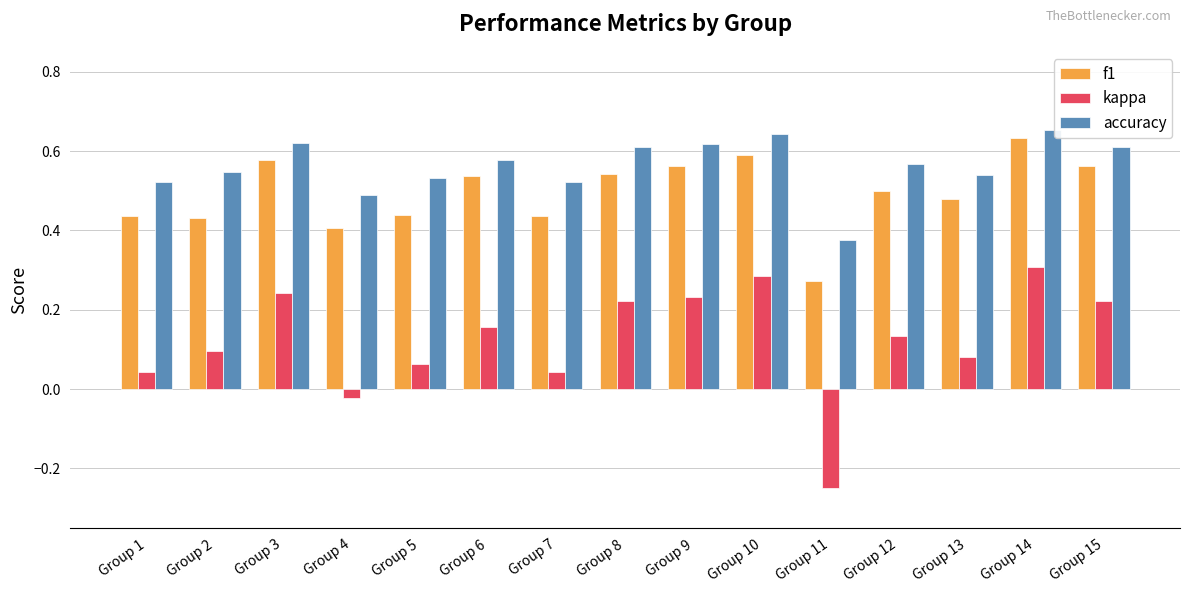

At Group 2, list the series in order from smallest to largest.

kappa, f1, accuracy